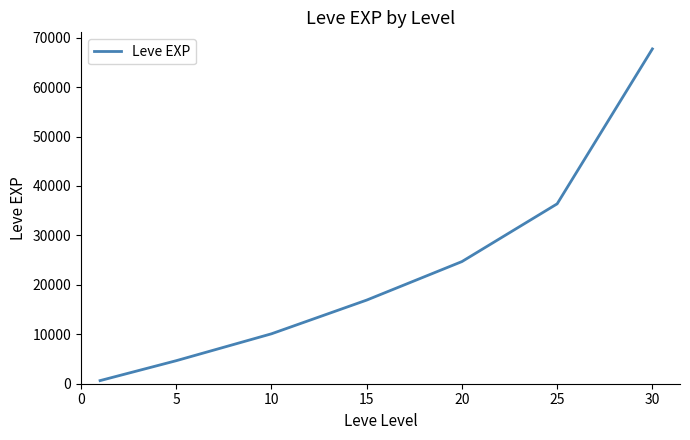

True or false: there are more than 2 points higher than both neighbors.

False